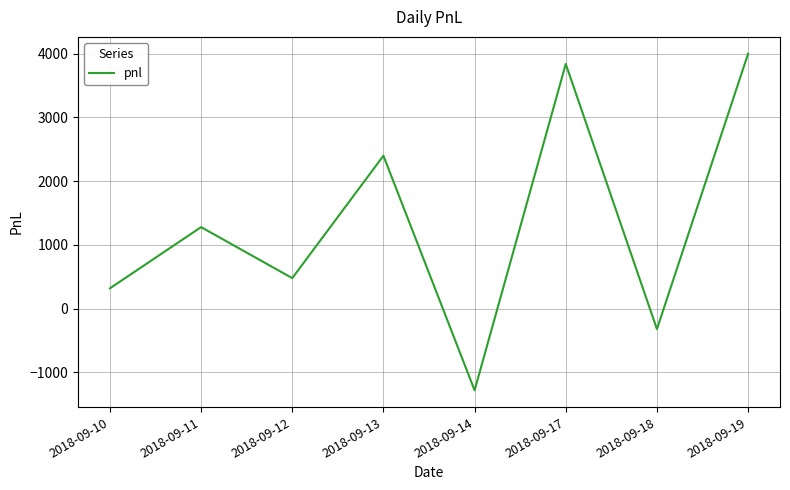

How many distinct data groups are displayed?

1